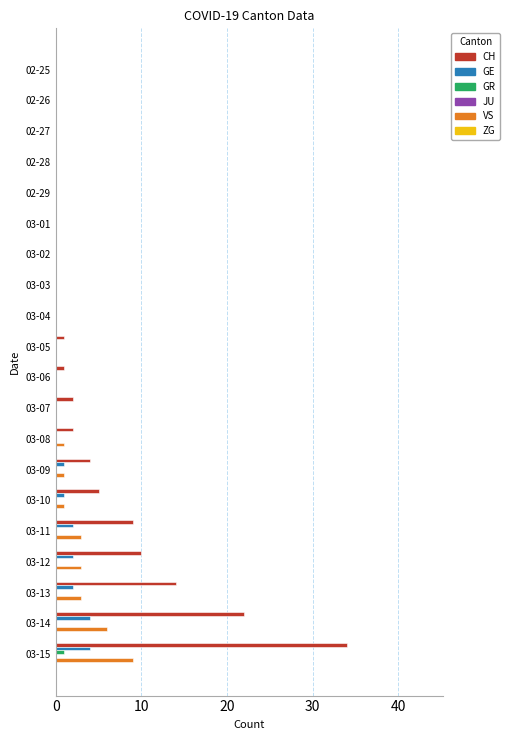

The value of GE at 03-13 is 2. True or false?

True